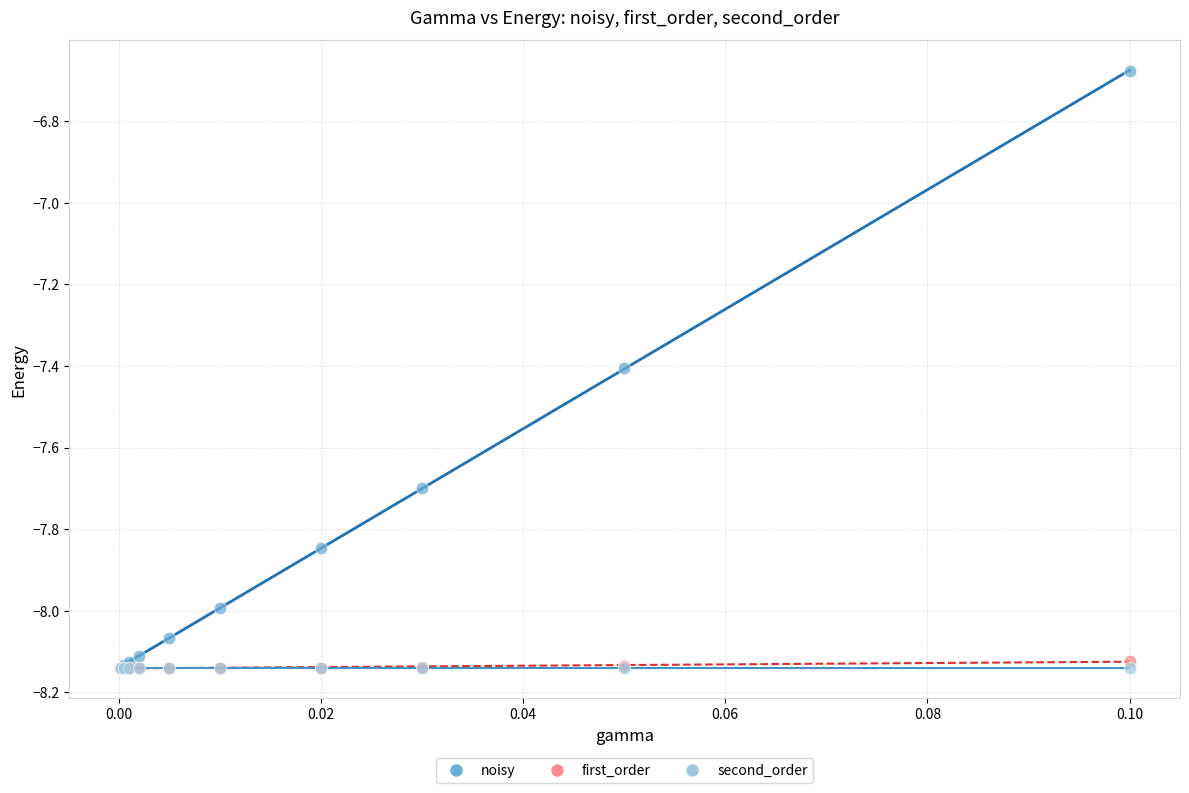

Which series contains the highest Y value?

noisy